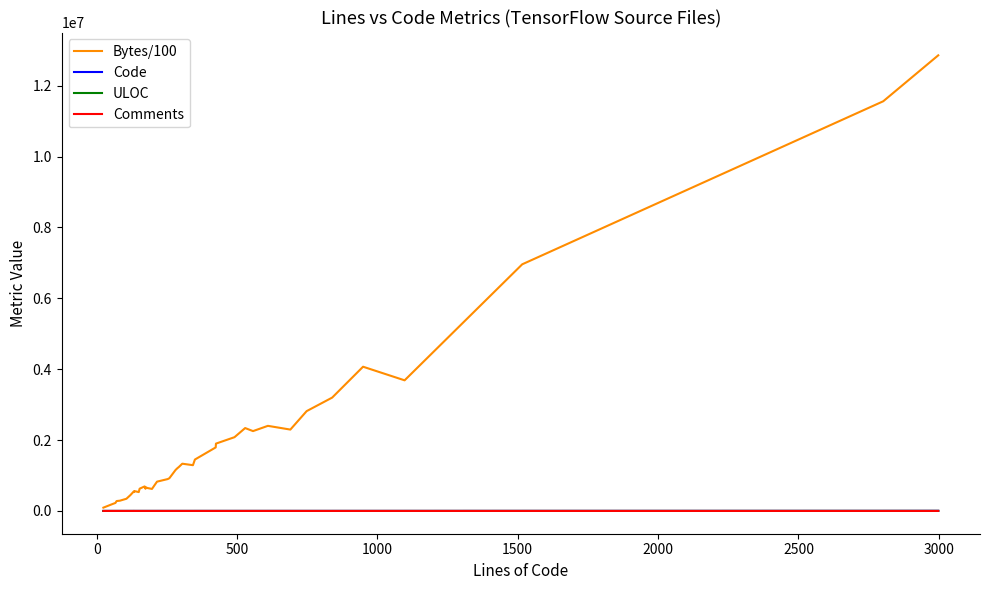

How many data points in Bytes/100 are less than 1155400?

20